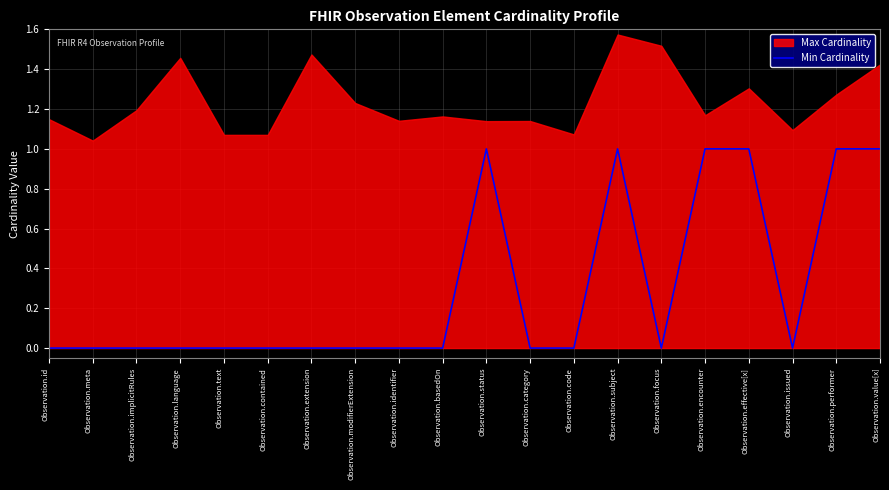

The Min Cardinality series shows -1 at Observation.focus. True or false?

False